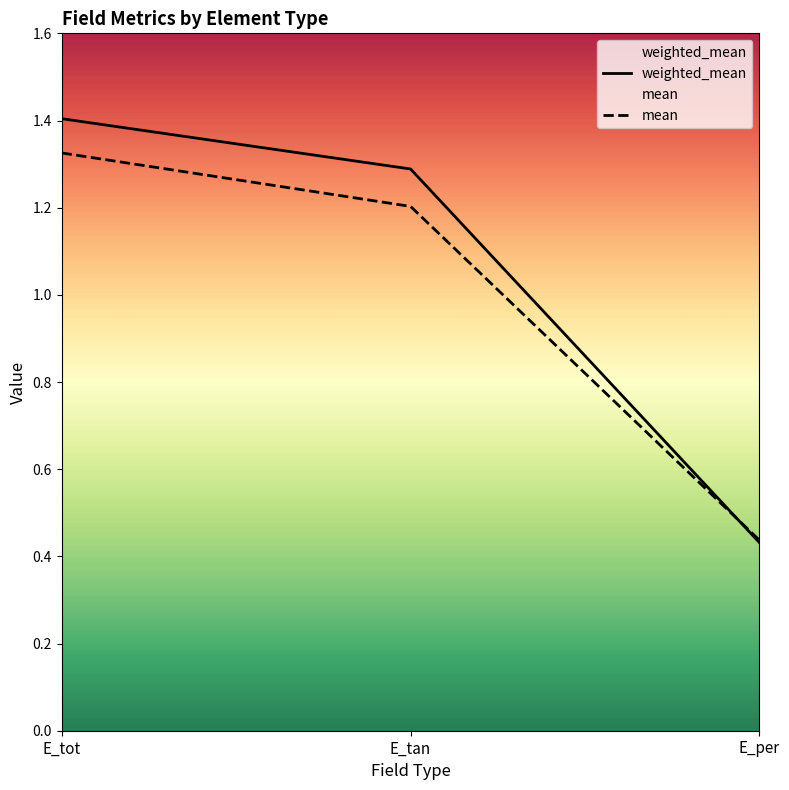

The value of mean at E_per is 0.4. True or false?

True